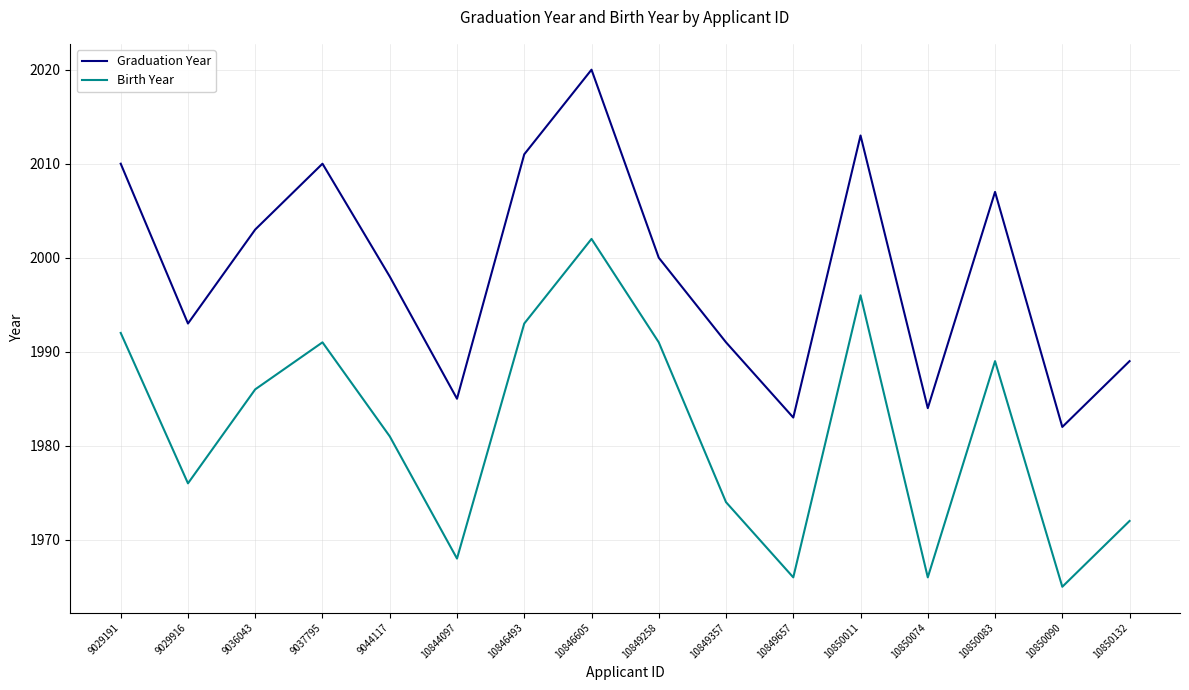

Reading left to right, what are all the values shown in this chart?

Graduation Year: 2010	1993	2003	2010	1998	1985	2011	2020	2000	1991	1983	2013	1984	2007	1982	1989
Birth Year: 1992	1976	1986	1991	1981	1968	1993	2002	1991	1974	1966	1996	1966	1989	1965	1972